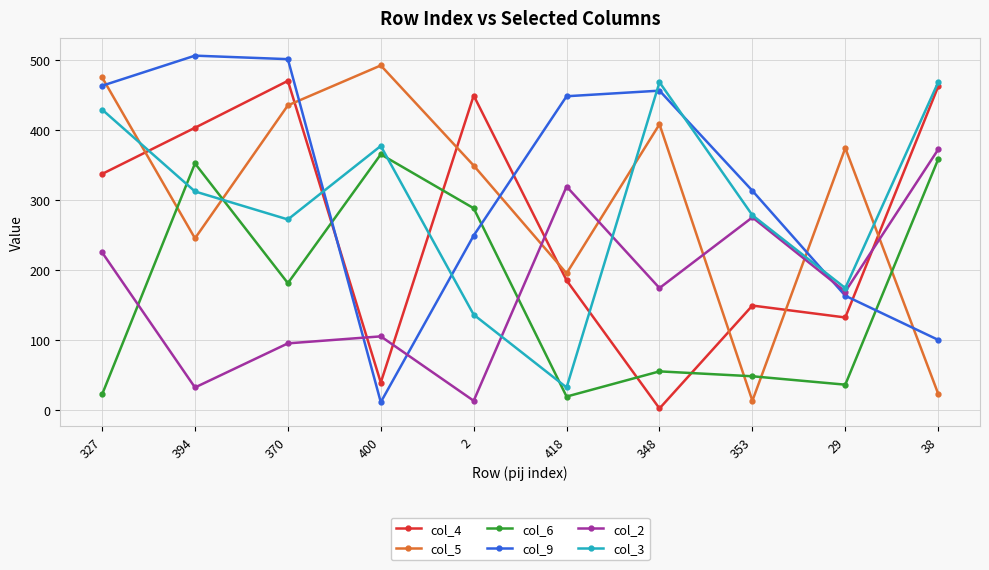

List the labels in order of col_2 value, smallest first.

2, 394, 370, 400, 29, 348, 327, 353, 418, 38